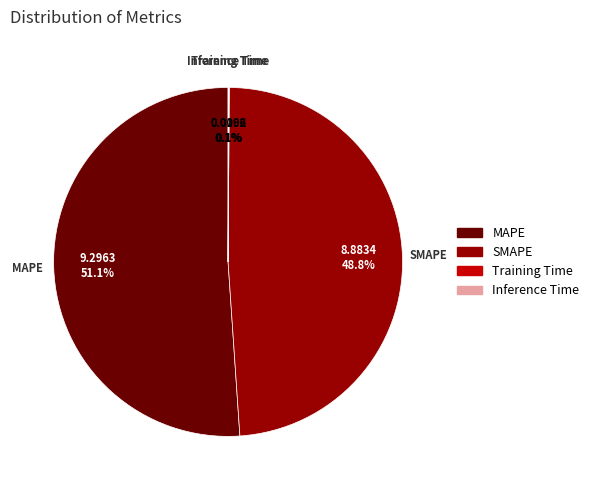

What percentage is NOT represented by SMAPE?

51.2%